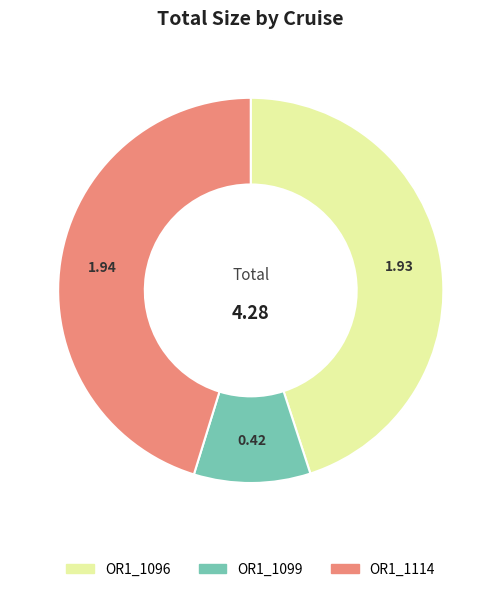

Does OR1_1114 represent more than half of the total?

No